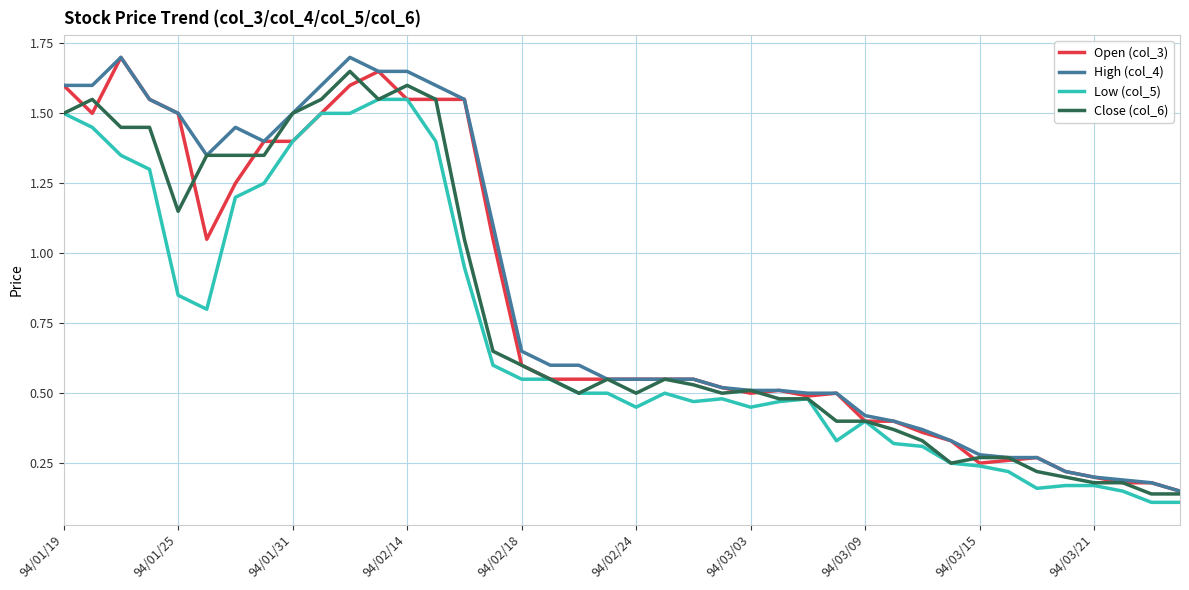

List the series in order of their overall mean, highest first.

High (col_4), Open (col_3), Close (col_6), Low (col_5)